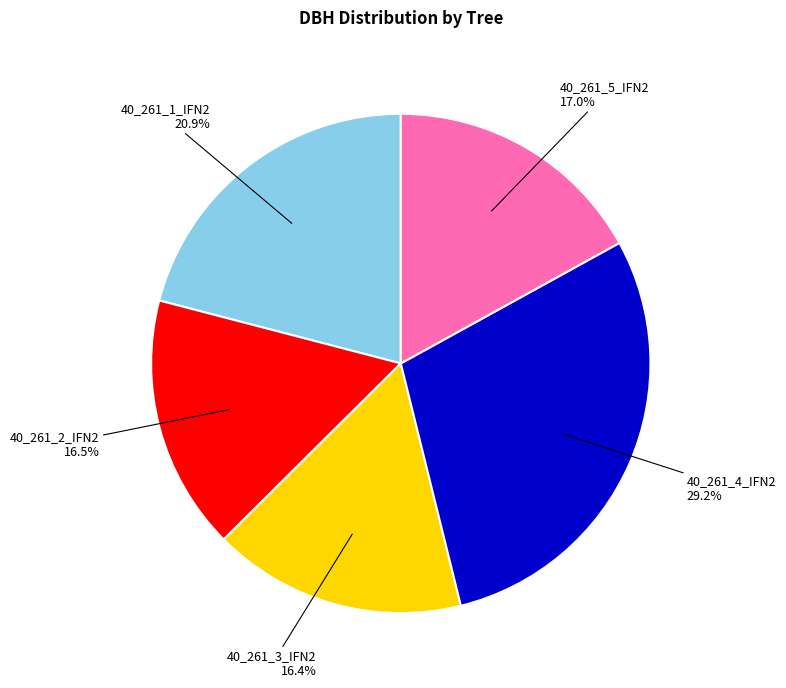

What percentage is the 40_261_3_IFN2 slice, to the nearest percent?

16%